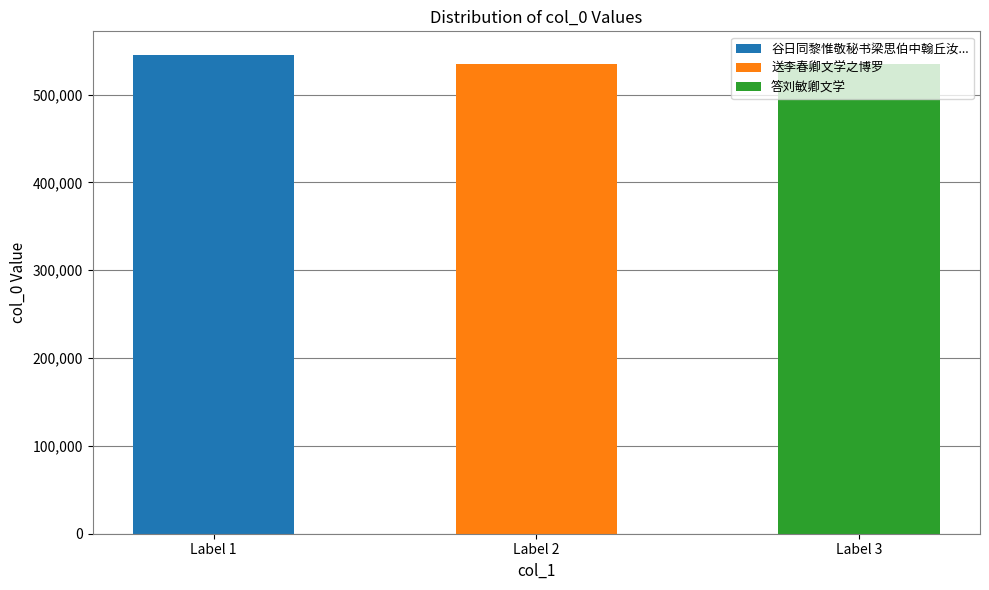

What is the value of the 2nd bar from the left?

534239